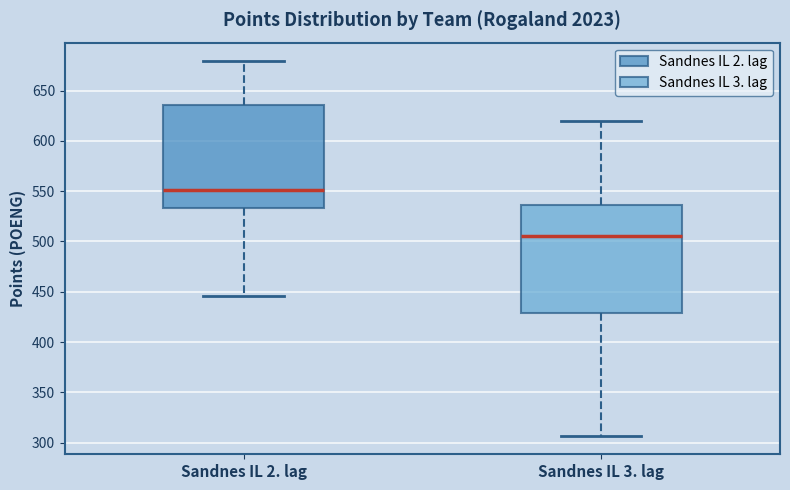

Reading left to right, read every box against the y-axis: the position of its median line, the range the box covers, and the ends of its whiskers. The values are not printed on the chart, so give them approximately, as read against the axis.

Sandnes IL 2. lag: median 550, box 535 to 635, whiskers 445 to 680
Sandnes IL 3. lag: median 505, box 430 to 535, whiskers 305 to 620